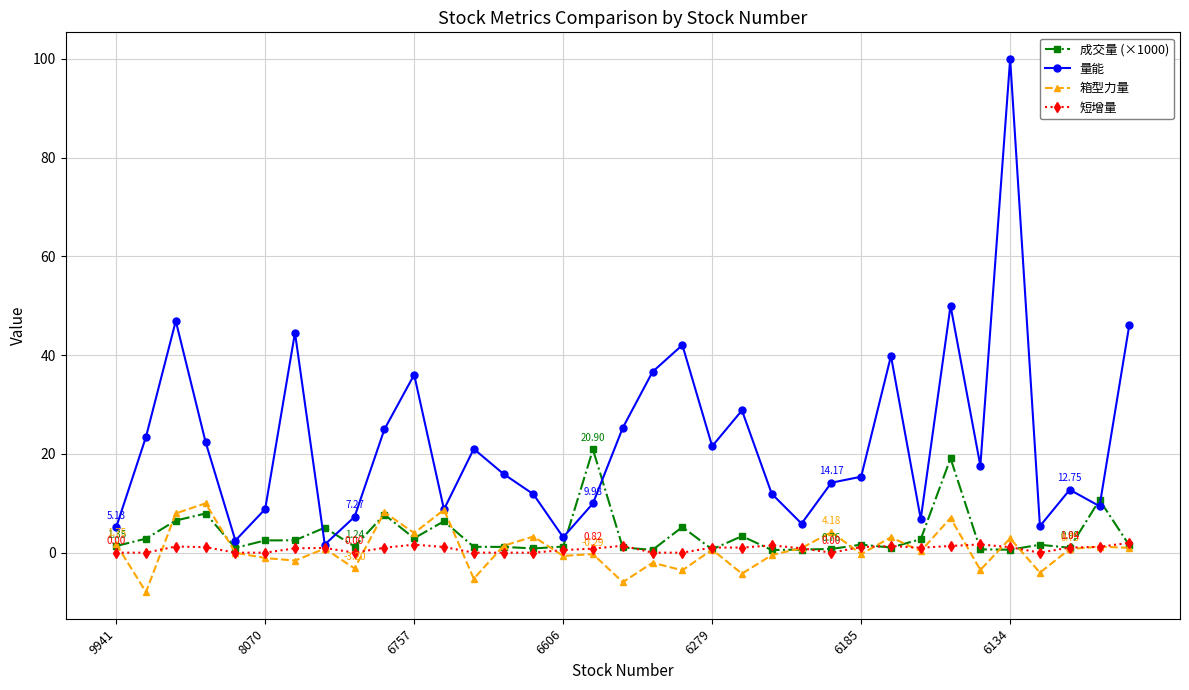

In 成交量 (×1000), how many points are lower than both neighbors (excluding endpoints)?

10